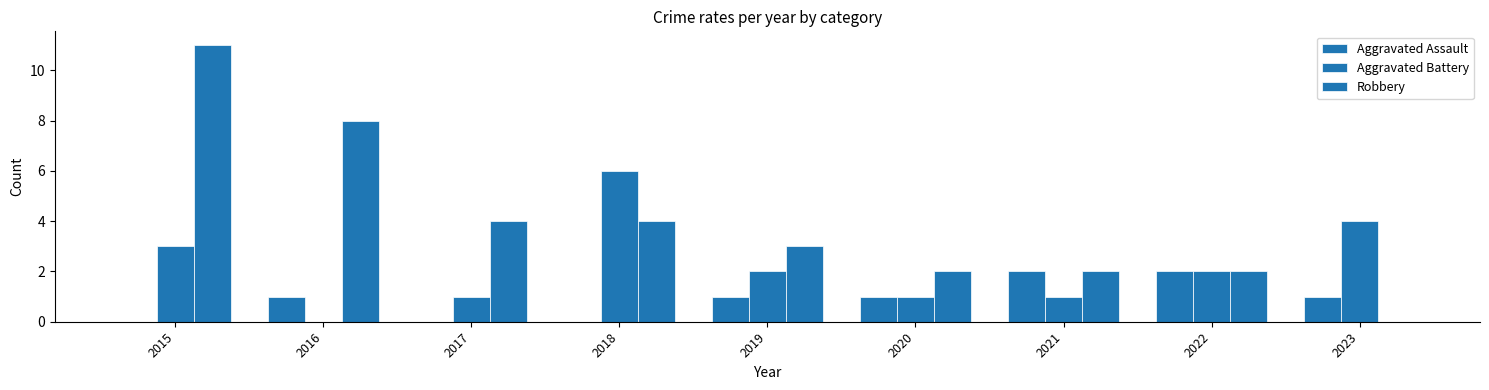

Are the bars horizontal?

No